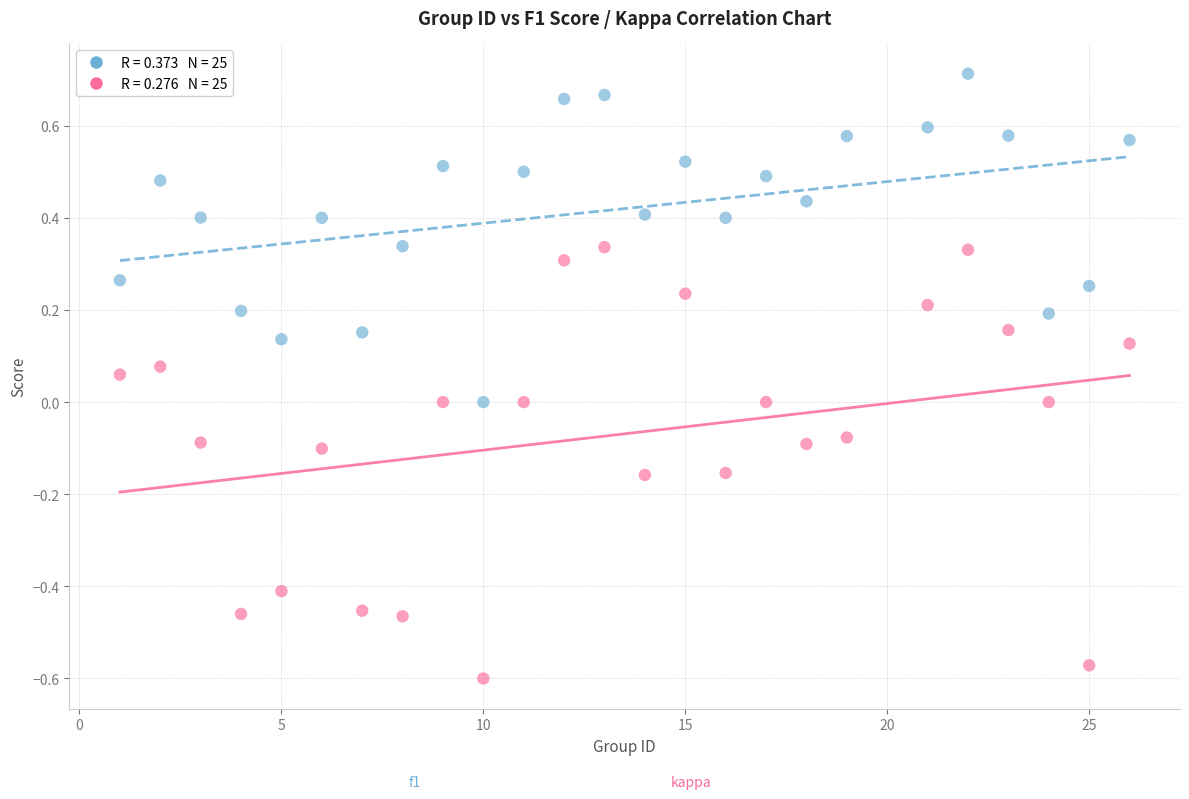

Across all data points, what is the range of Y values (max minus min)?

1.3